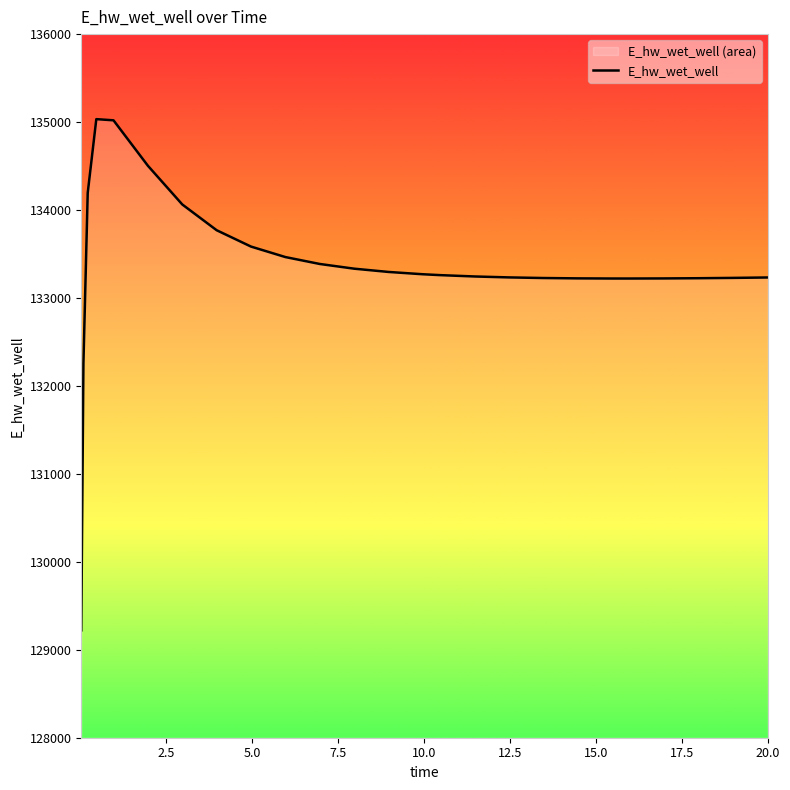

How many lines are shown in the chart?

1